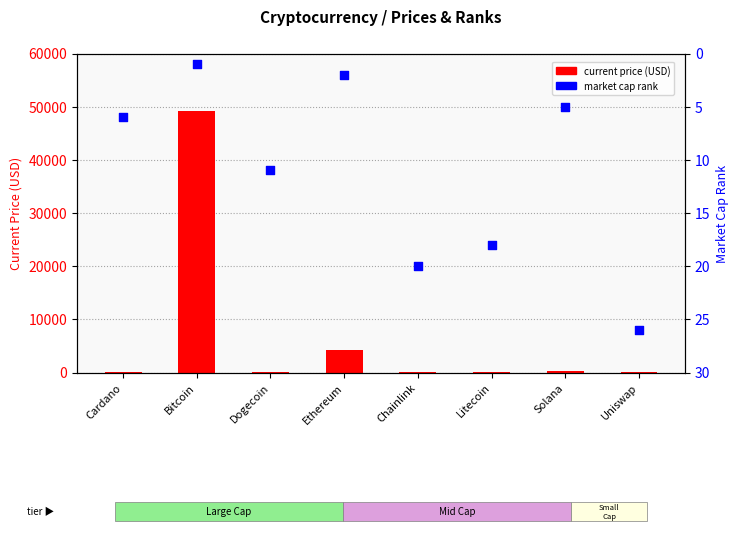

At which category is the sum across all series the highest?

Bitcoin